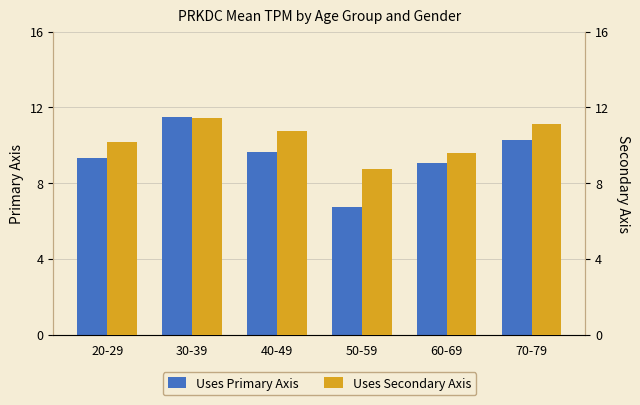

What is the sum of all Uses Secondary Axis values?

61.8